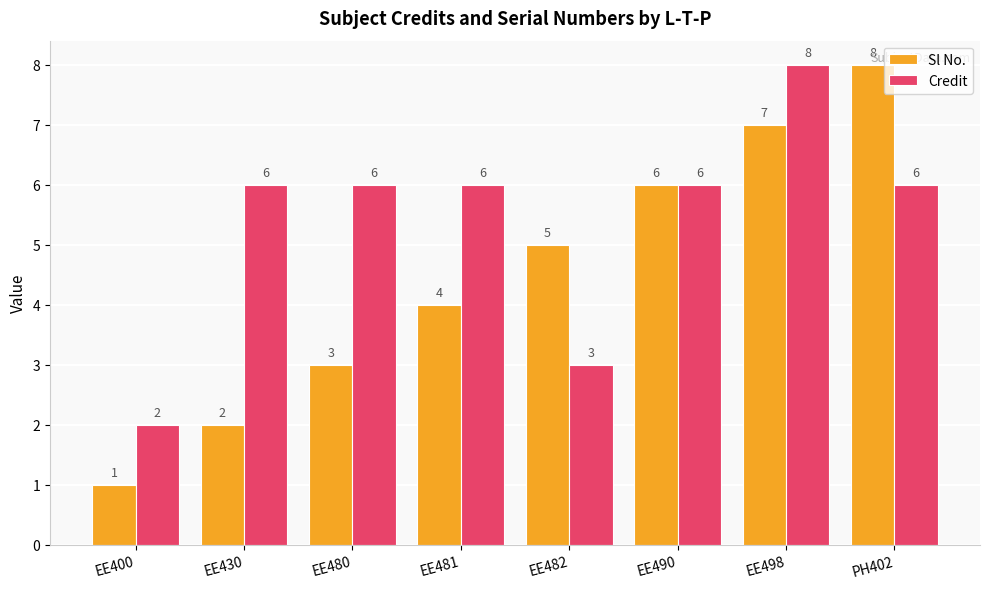

Which category has the lowest value in the Sl No. series?

EE400